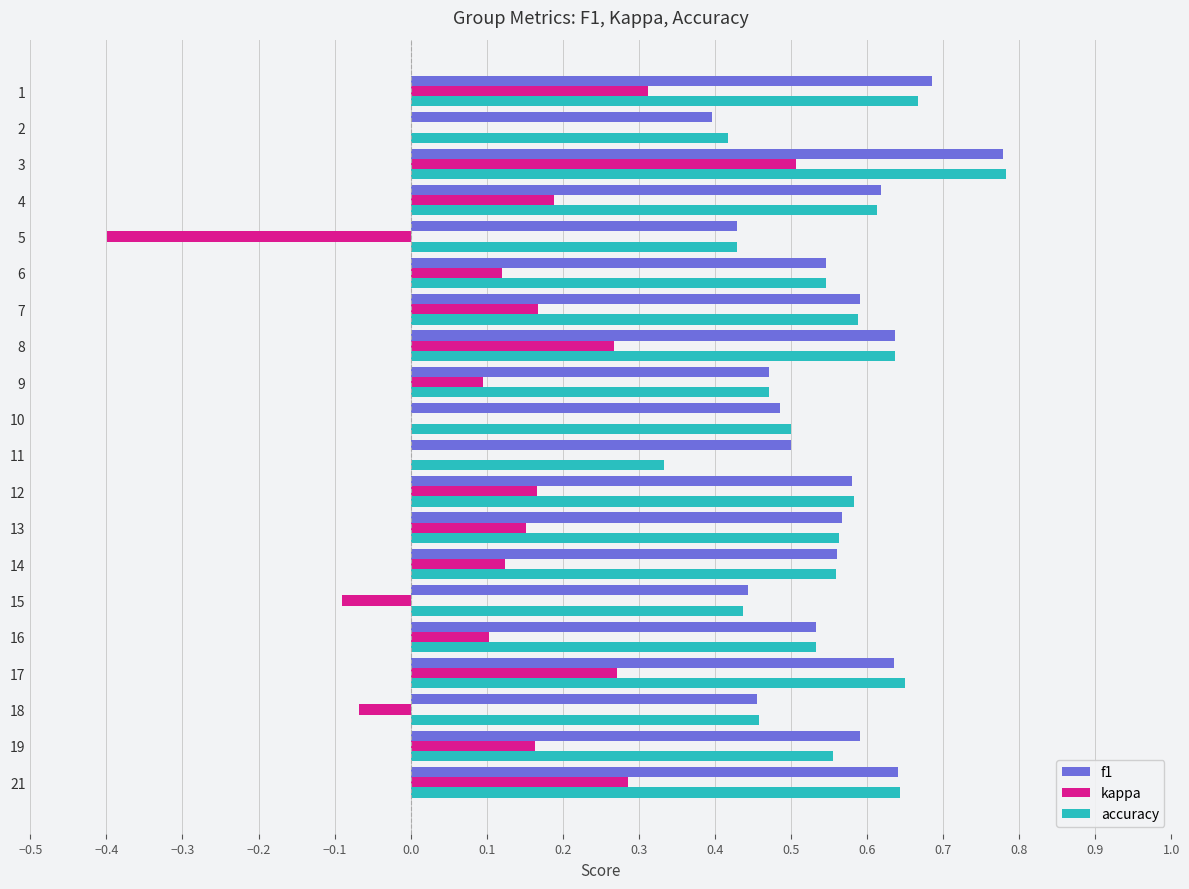

Which series changed the most between 8 and 18?

kappa